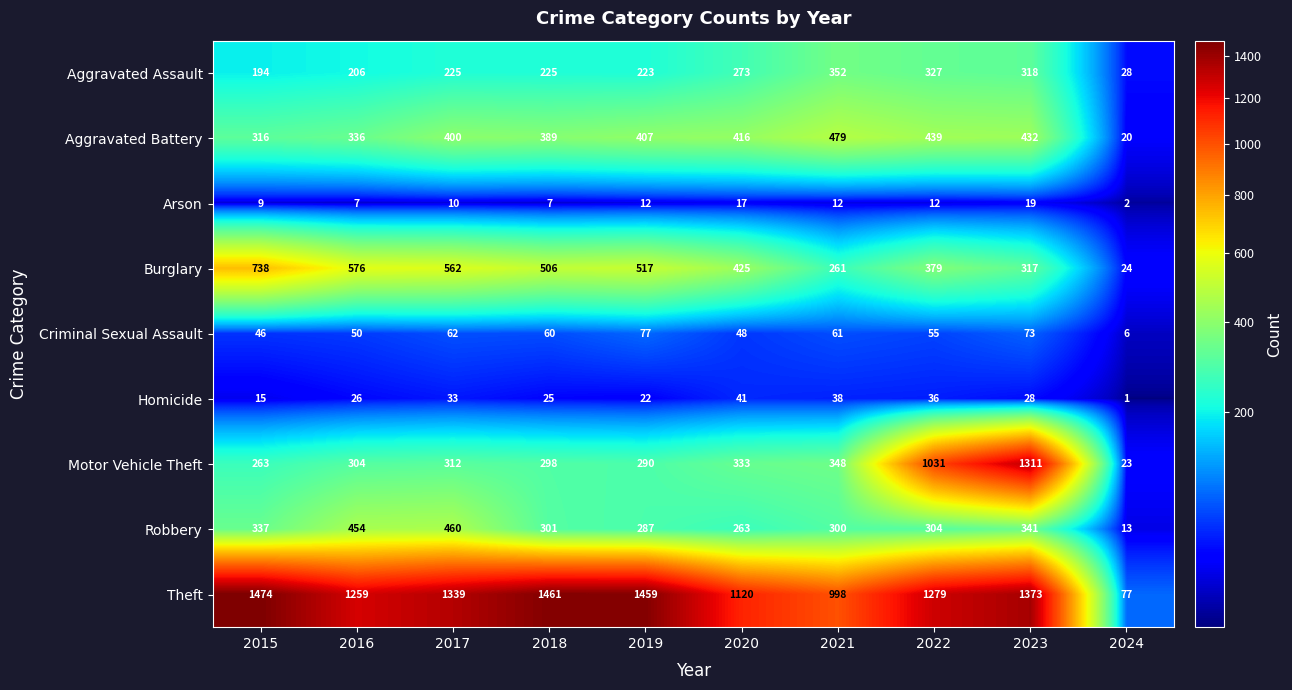

Which category has the highest value across all series?

2015